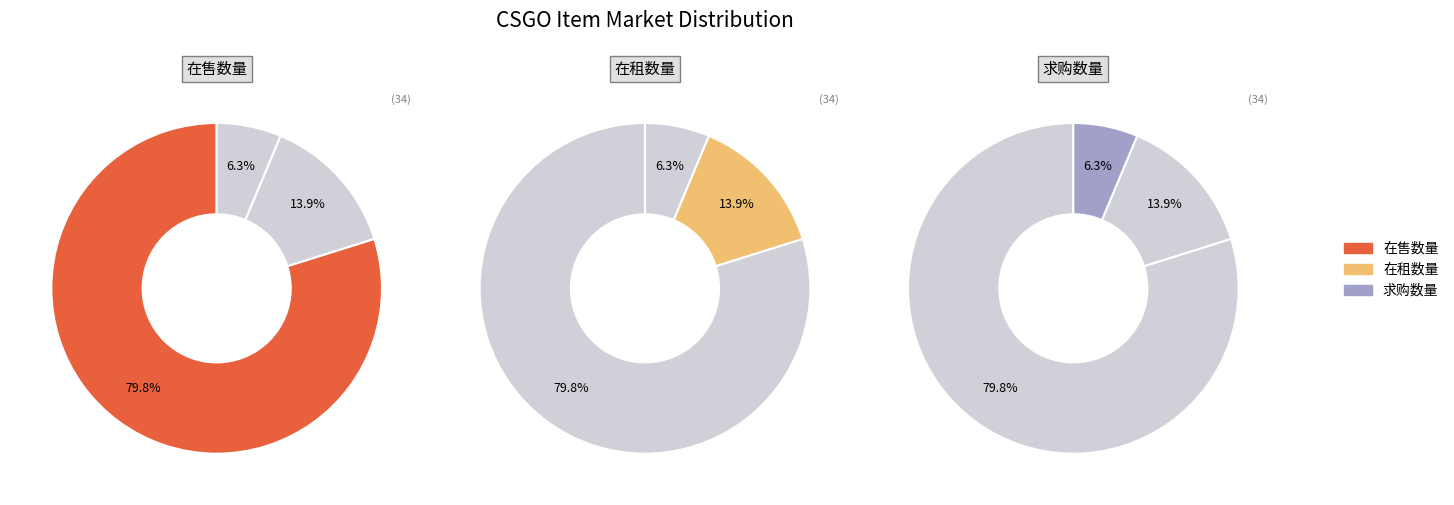

Is it true that 3 is 19% of the pie?

False